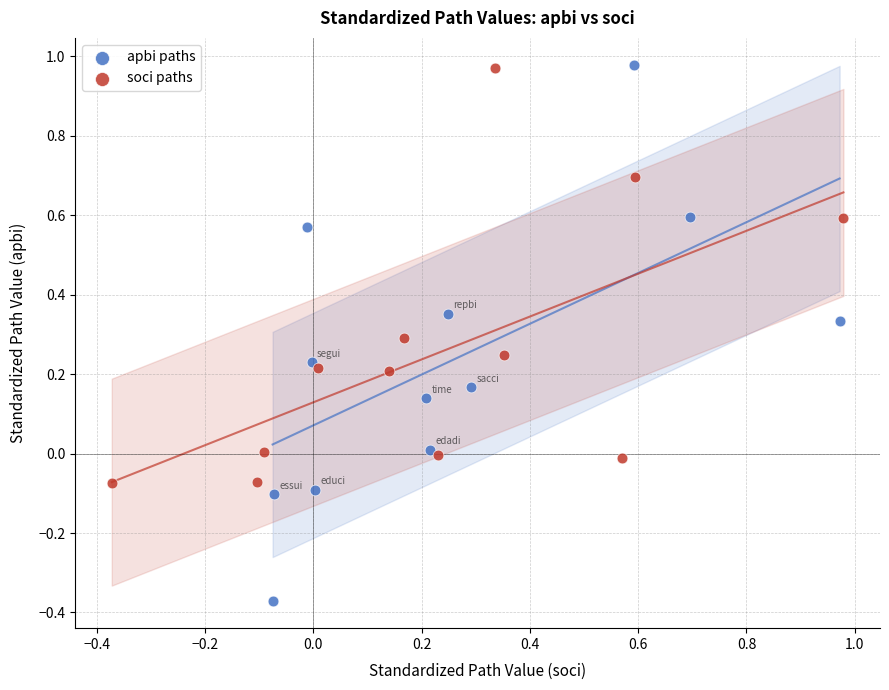

Which series has the largest Y range (max minus min)?

apbi paths